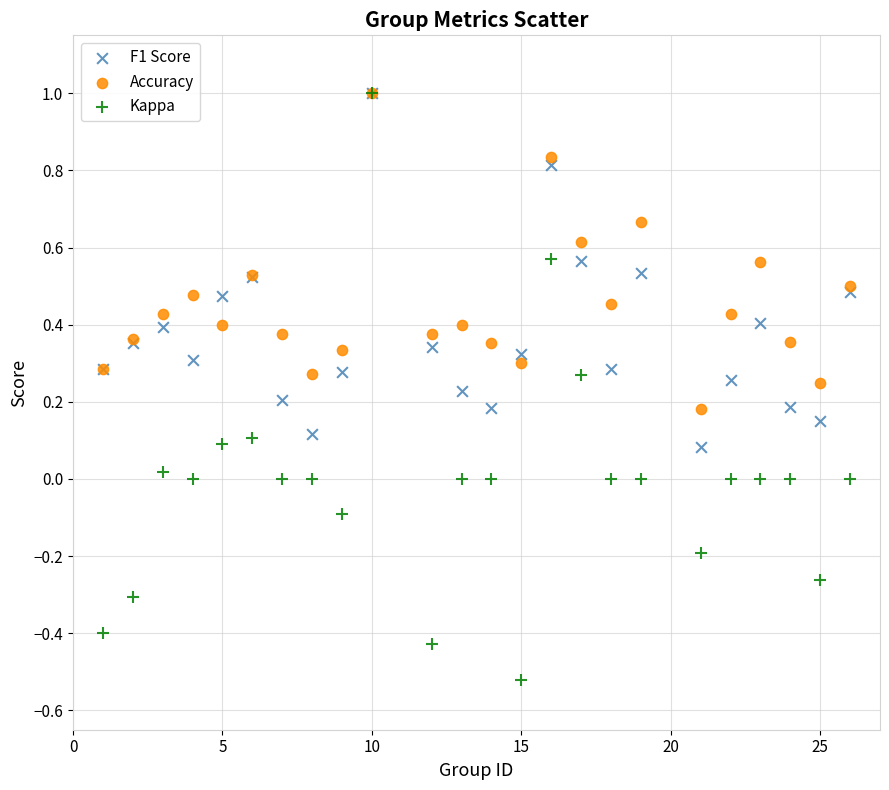

What are all the series names shown in the legend?

F1 Score, Accuracy, Kappa